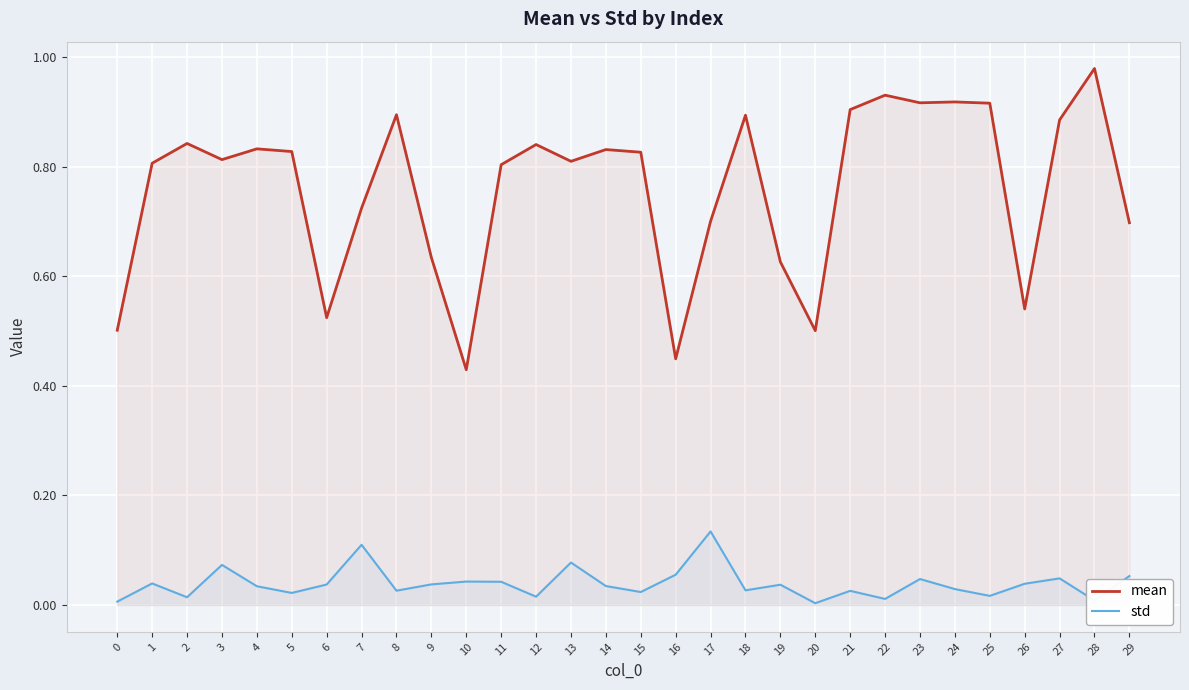

Which series has the largest total across all categories?

mean